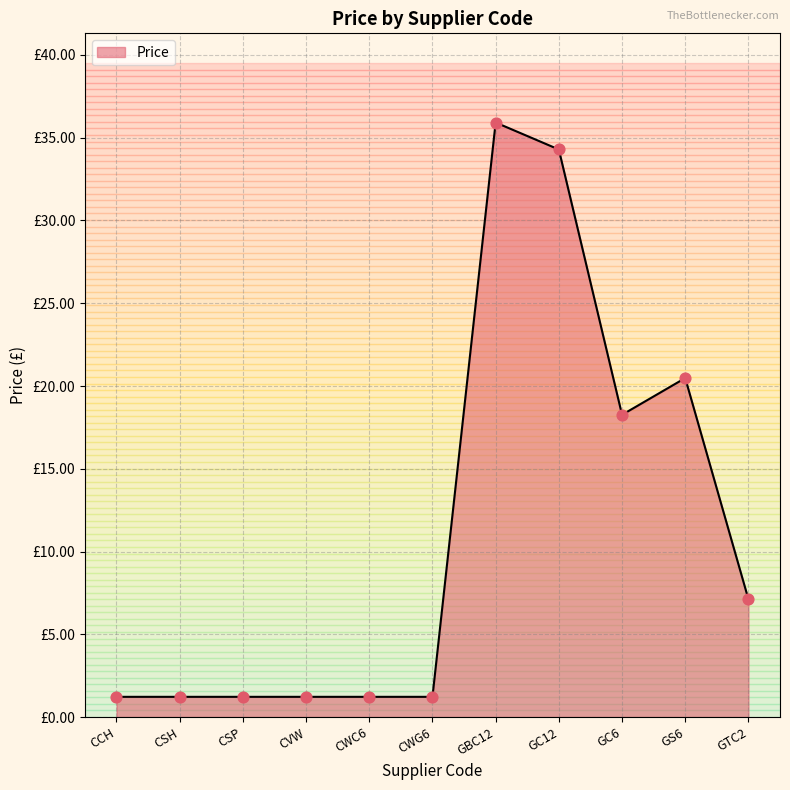

What is the change in value from CSH to GBC12?

+34.7